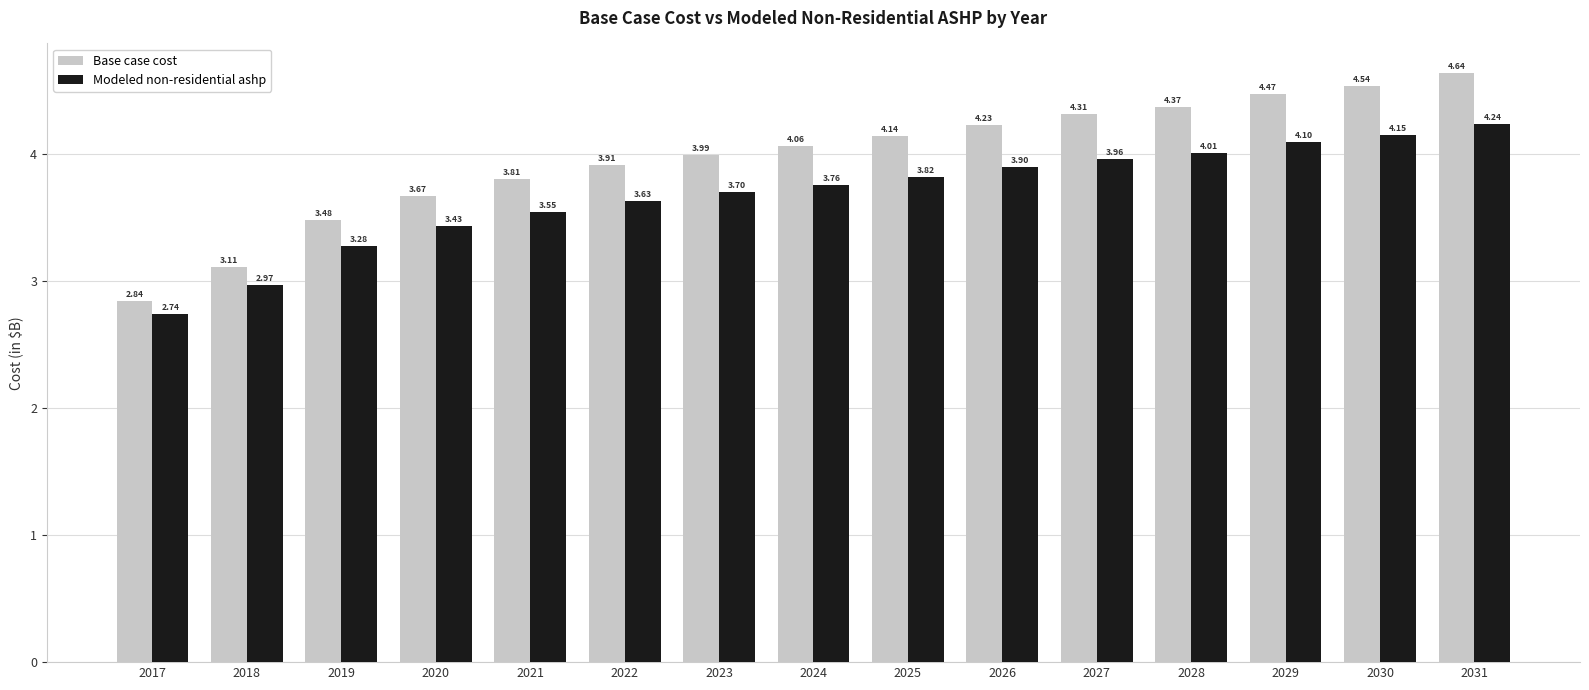

Are the bars grouped side by side (vs. stacked)?

Yes